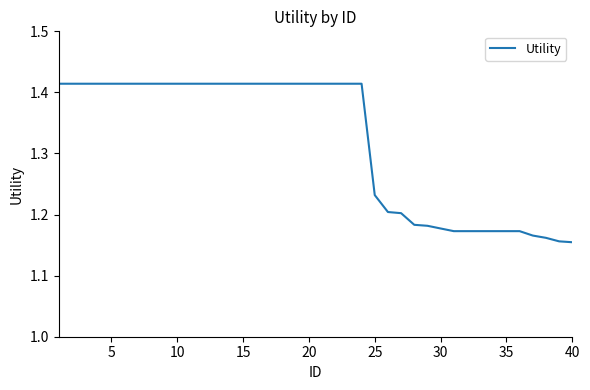

What is the difference between the maximum and minimum values?

0.3